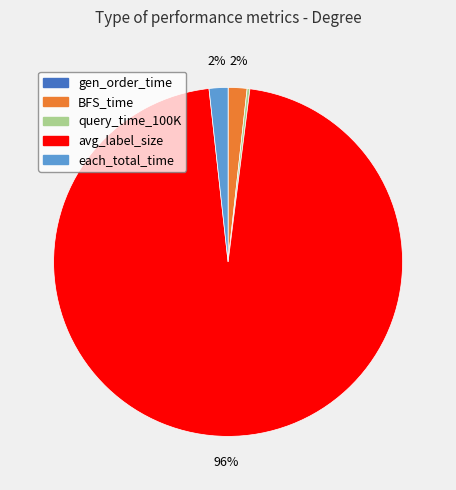

To the nearest percent, what is the difference between the largest and smallest slice percentages?

96%